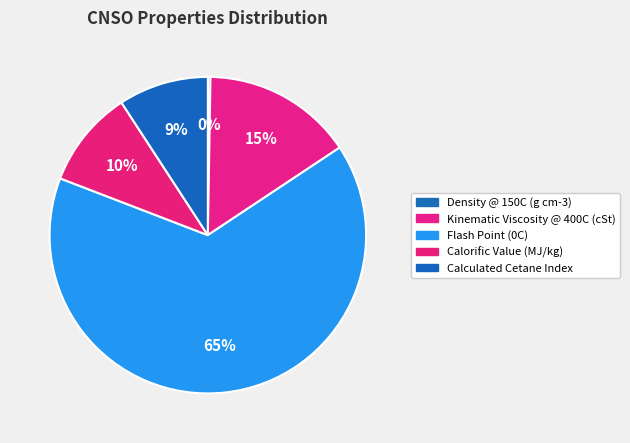

The Calculated Cetane Index slice represents 9% of the pie. True or false?

True